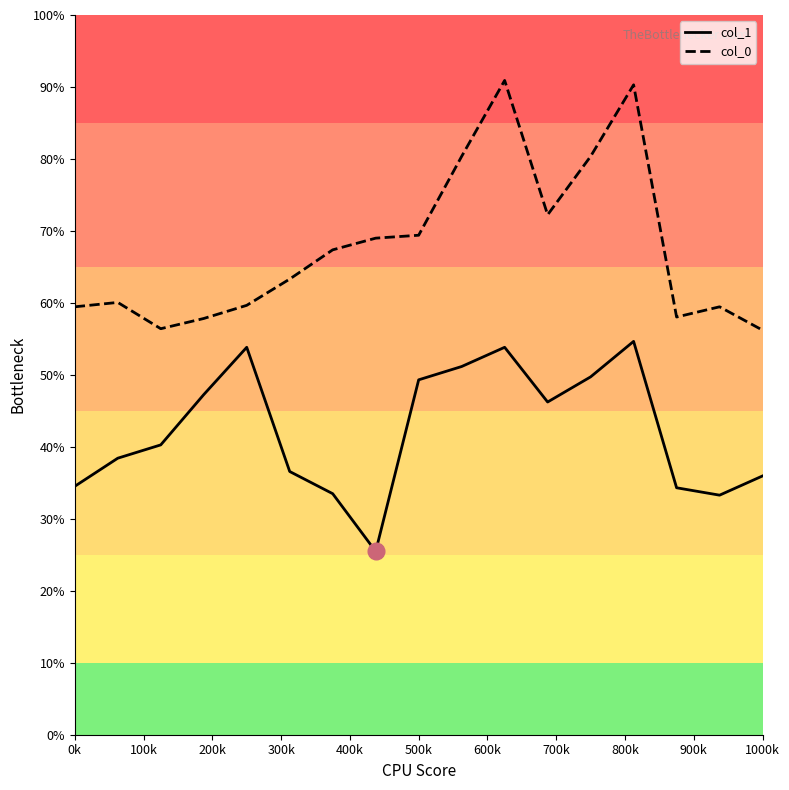

What is the smallest value displayed?

25.5